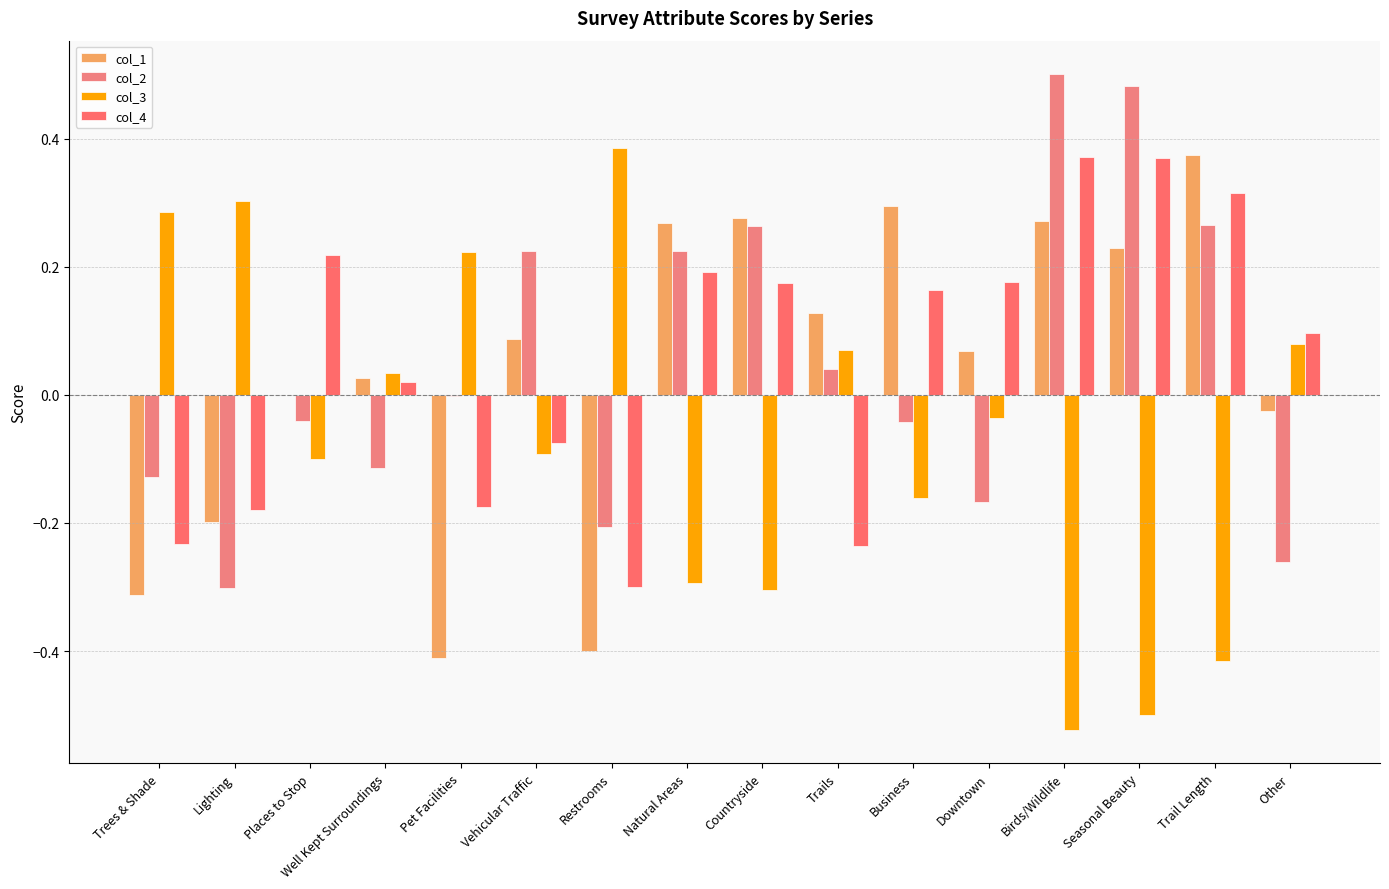

Reading right to left, what are all the values shown in this chart?

col_1: -0.0	0.4	0.2	0.3	0.1	0.3	0.1	0.3	0.3	-0.4	0.1	-0.4	0.0	-0.0	-0.2	-0.3
col_2: -0.3	0.3	0.5	0.5	-0.2	-0.0	0.0	0.3	0.2	-0.2	0.2	-0.0	-0.1	-0.0	-0.3	-0.1
col_3: 0.1	-0.4	-0.5	-0.5	-0.0	-0.2	0.1	-0.3	-0.3	0.4	-0.1	0.2	0.0	-0.1	0.3	0.3
col_4: 0.1	0.3	0.4	0.4	0.2	0.2	-0.2	0.2	0.2	-0.3	-0.1	-0.2	0.0	0.2	-0.2	-0.2